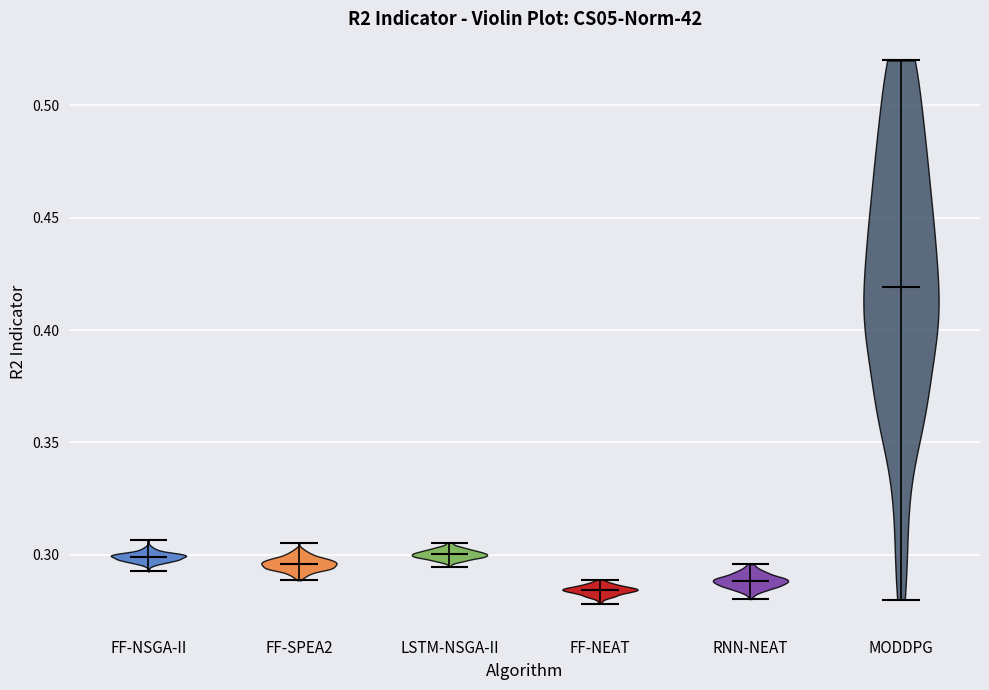

Reading left to right, read every violin against the y-axis: where its median line is, and the lowest and highest points it reaches. The values are not printed on the chart, so give them approximately, as read against the axis.

FF-NSGA-II: median line 0.300, lowest point 0.295, highest point 0.305
FF-SPEA2: median line 0.295, lowest point 0.290, highest point 0.305
LSTM-NSGA-II: median line 0.300, lowest point 0.295, highest point 0.305
FF-NEAT: median line 0.285, lowest point 0.280, highest point 0.290
RNN-NEAT: median line 0.290, lowest point 0.280, highest point 0.295
MODDPG: median line 0.420, lowest point 0.280, highest point 0.520